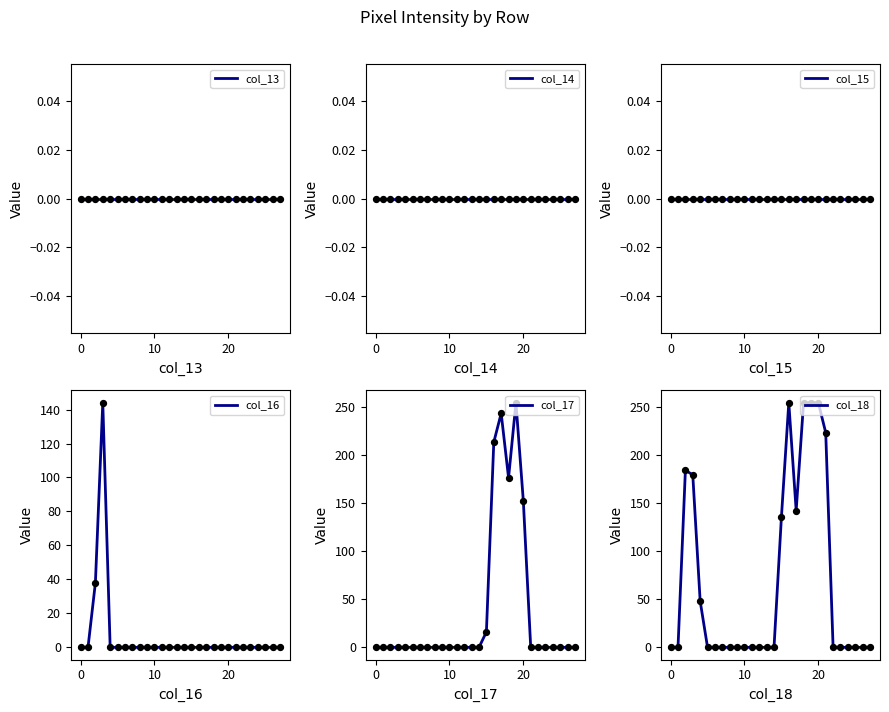

Which series has the widest spread of Y values?

col_17